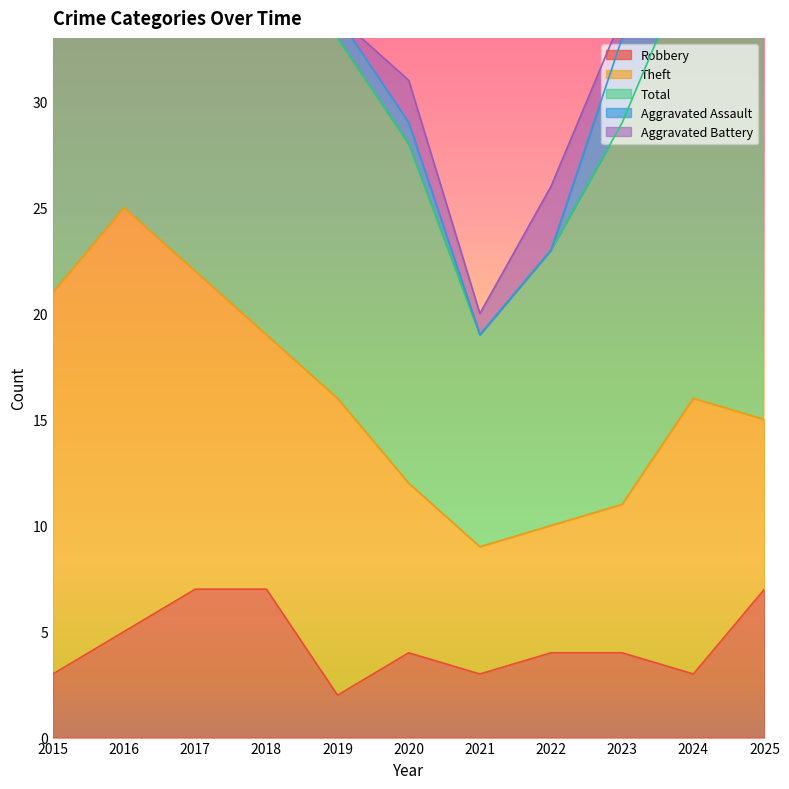

True or false: Aggravated Battery and Total cross at least once.

False